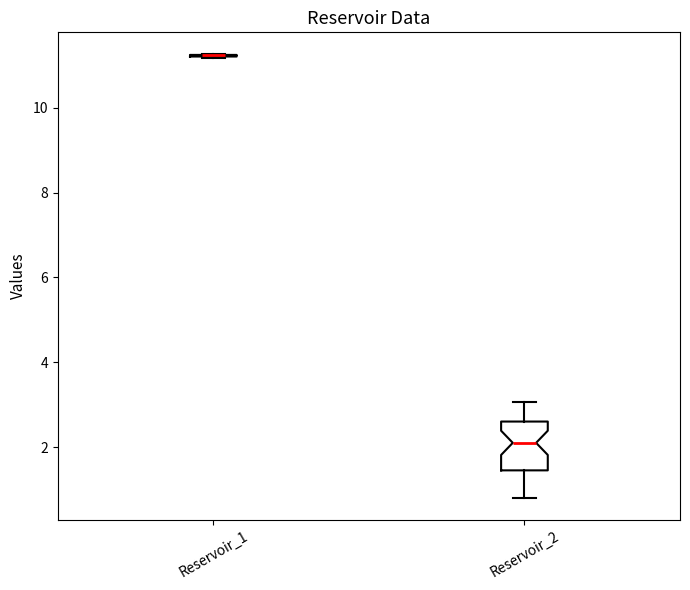

Where is the lower edge of the box for Reservoir_2 on the y-axis? The values are not printed on the chart, so give them approximately, as read against the axis.

1.4